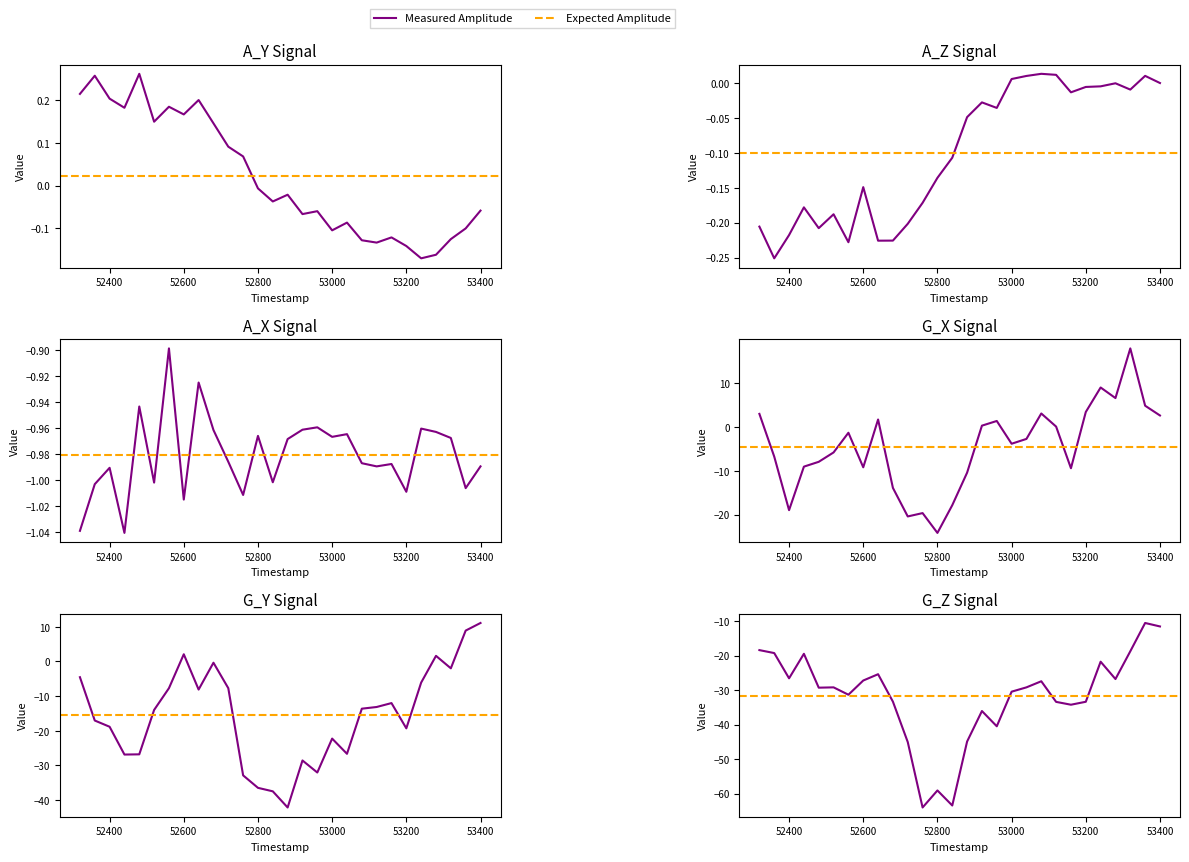

How many lines are shown in the chart?

6